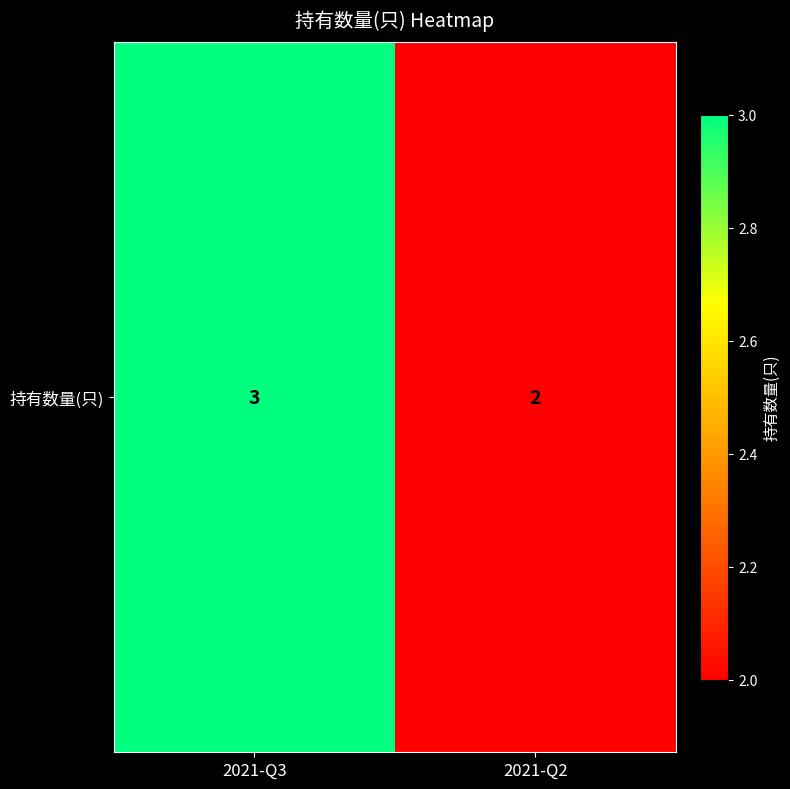

Reading left to right, transcribe all the data shown in this chart.

2021-Q3=3	2021-Q2=2